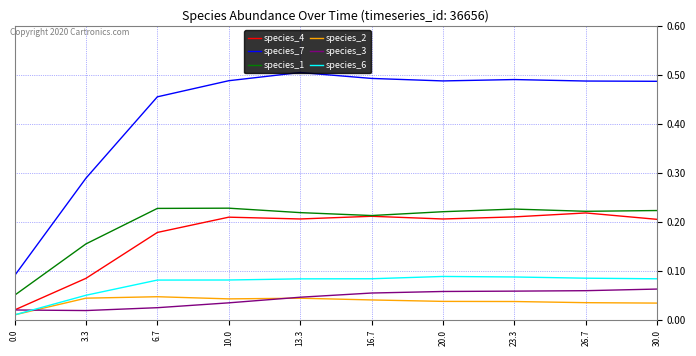

What is the total value across all series at 6.7?

1.0